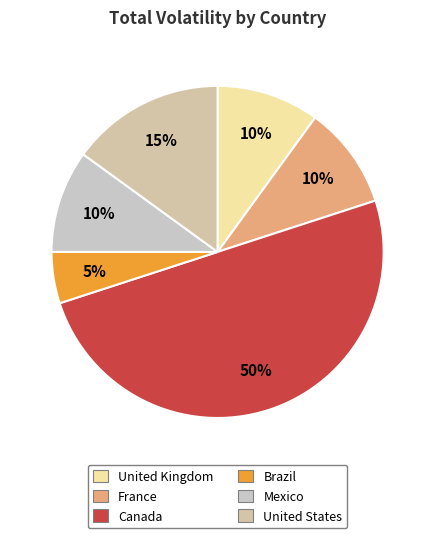

To the nearest percent, what is the average slice percentage?

17%